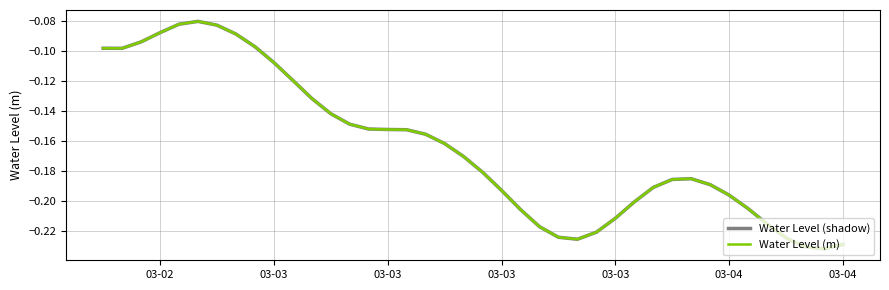

Does the chart display data point markers on the line(s)?

No